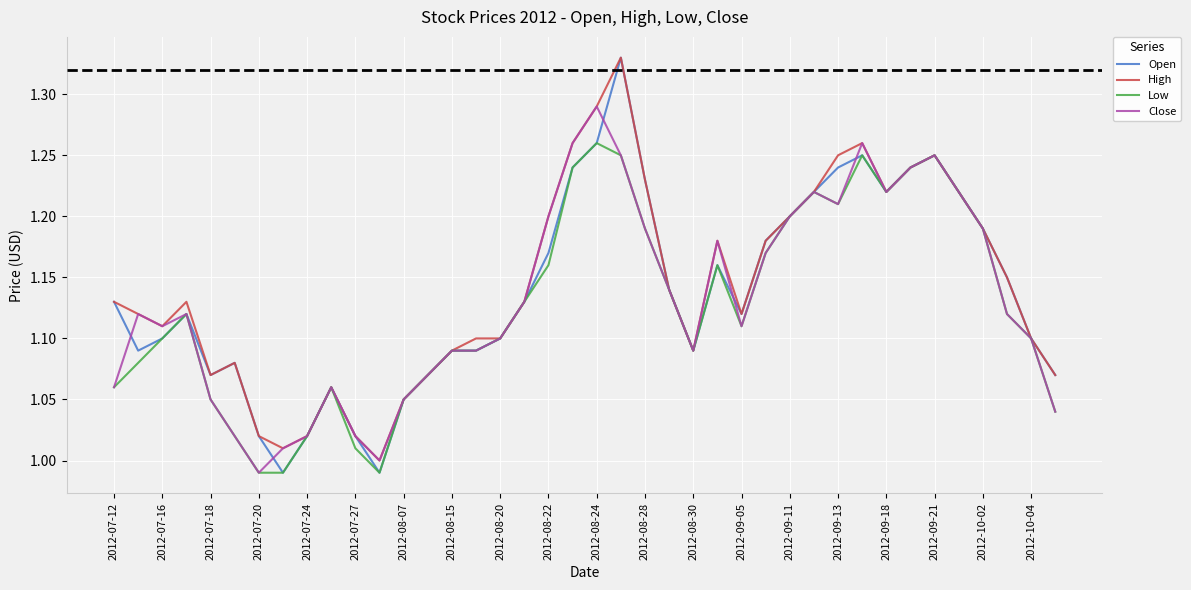

Which series has the widest spread of values?

Open